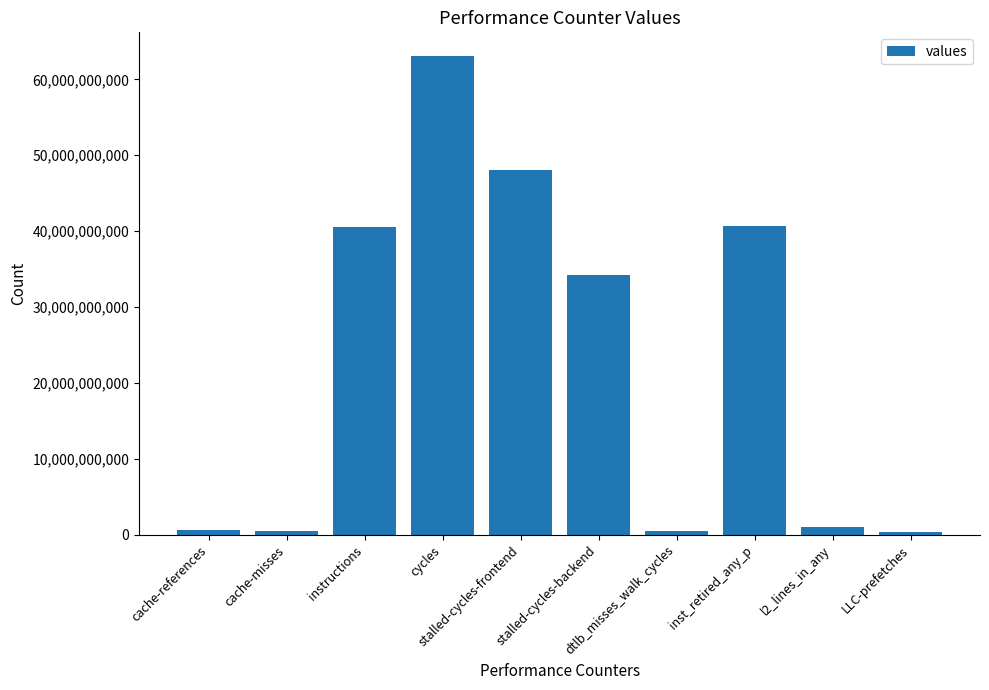

How many categories are shown in the chart?

10